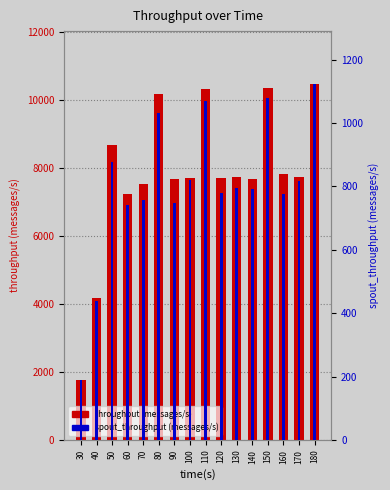

Reading left to right, list all the values displayed in this chart.

throughput (messages/s): 1766	4189	8694	7244	7535	10187	7686	7705	10347	7703	7746	7697	10365	7826	7741	10469
spout_throughput (messages/s): 189	438	878	740	758	1032	747	820	1070	780	794	792	1078	776	816	1122